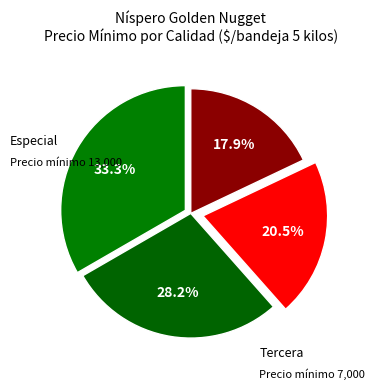

To the nearest percent, what is the difference between the largest and smallest slice percentages?

15%